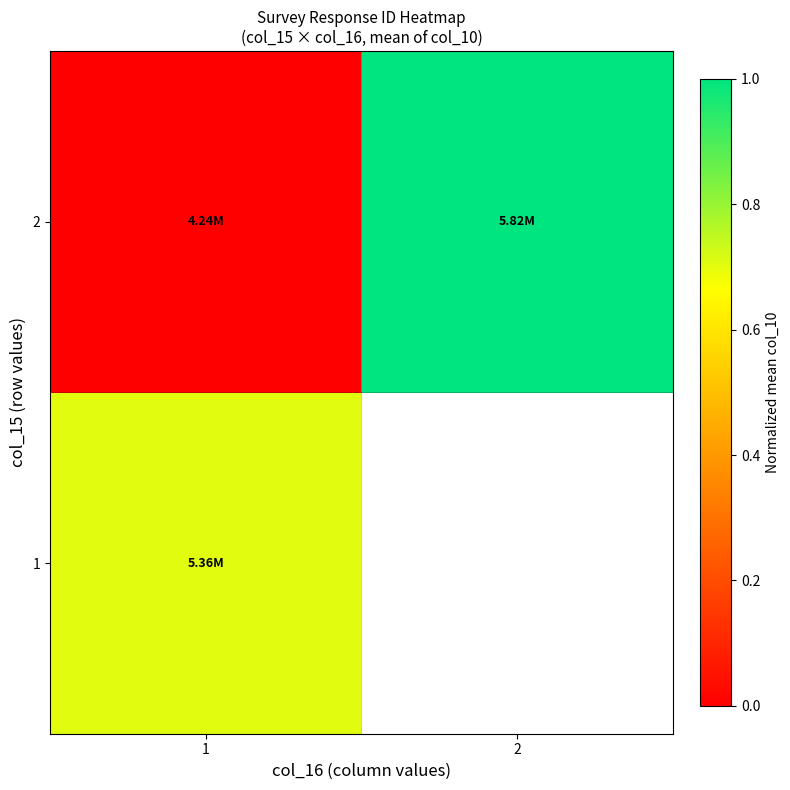

What is the maximum value shown in the chart?

1.0